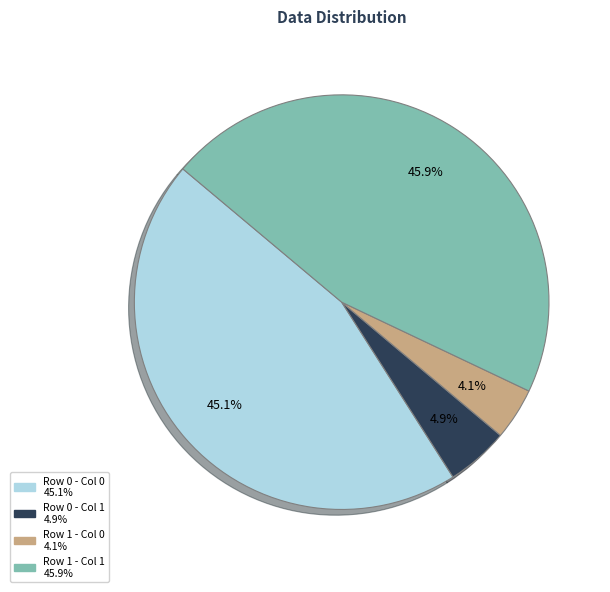

Count the number of slices in the pie.

4